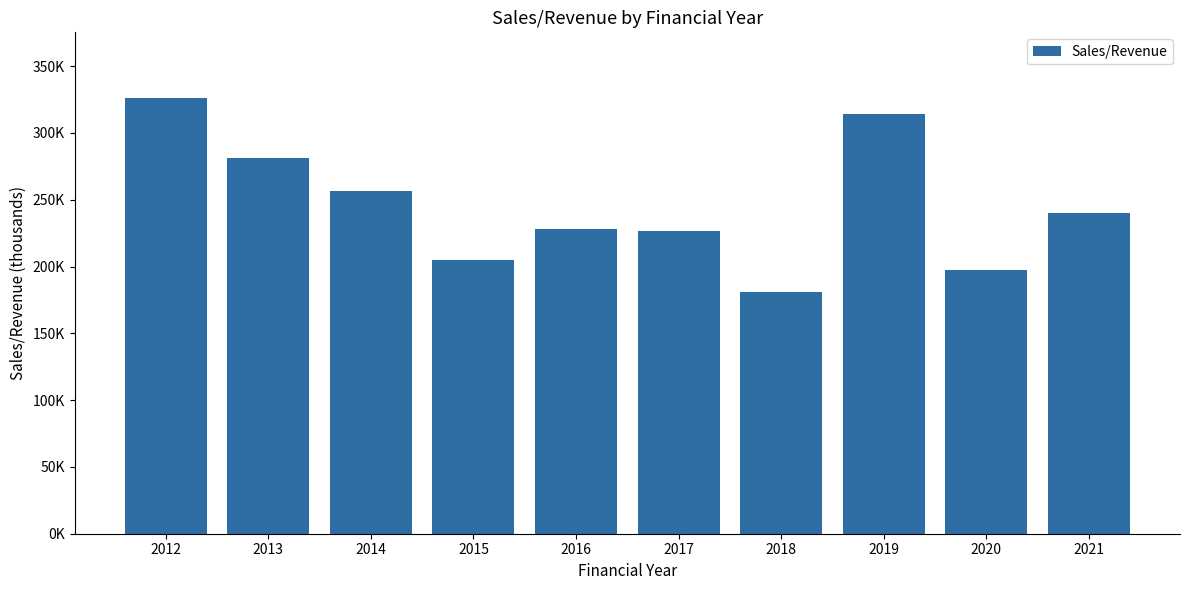

What is the average value?

245548